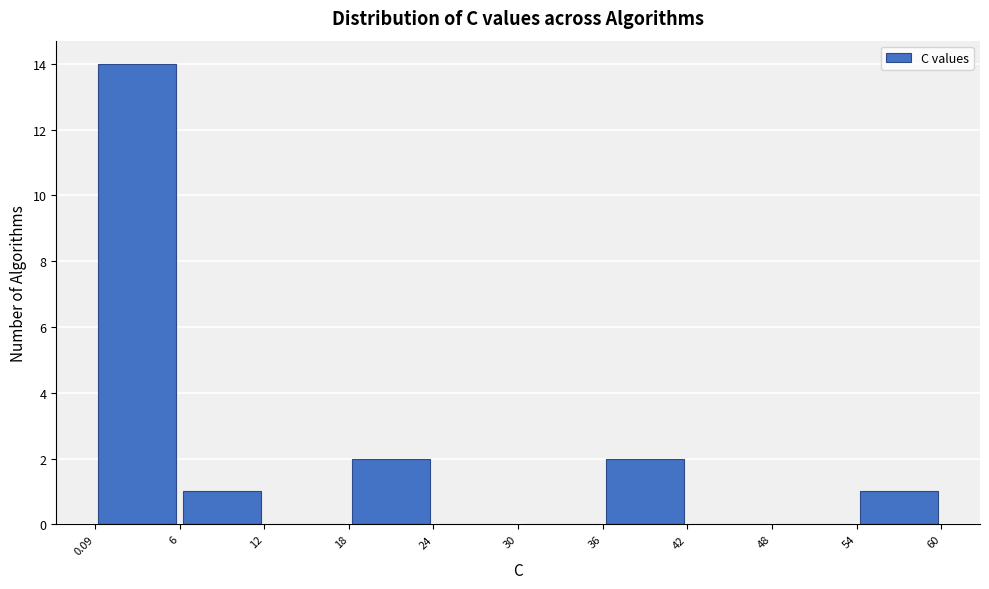

Reading left to right, list every bar in this chart as the range it spans on the x-axis followed by its height. The values are not printed on the chart, so give them approximately, as read against the axis.

0.09 to 6: 14
6 to 12: 1
12 to 18: 0
18 to 24: 2
24 to 30: 0
30 to 36: 0
36 to 42: 2
42 to 48: 0
48 to 54: 0
54 to 60: 1